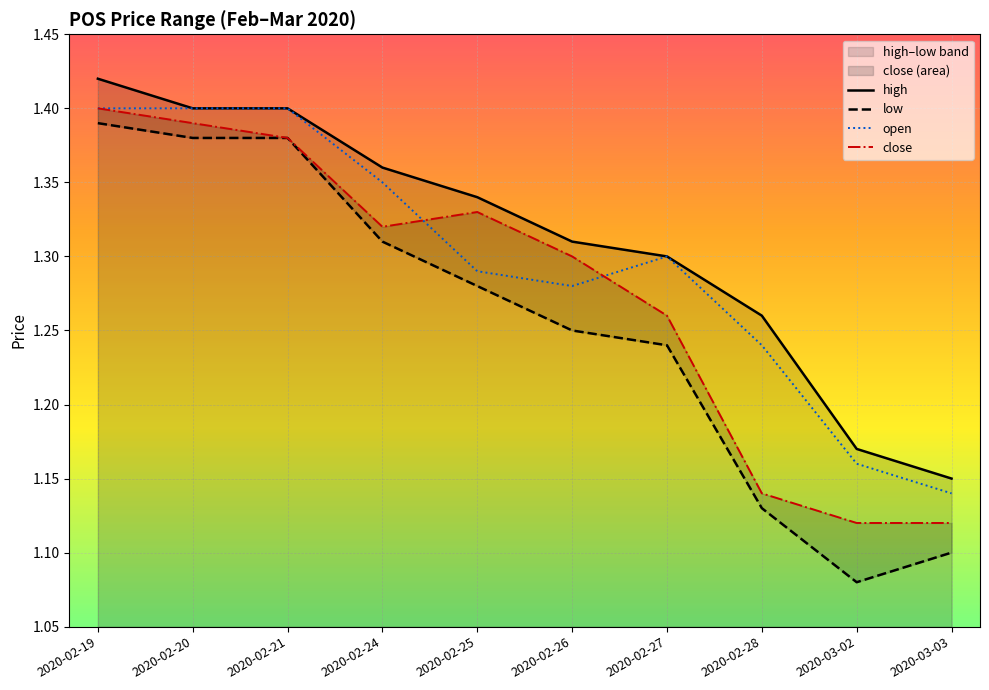

Which has a higher value, 2020-02-25 or 2020-02-20?

2020-02-20